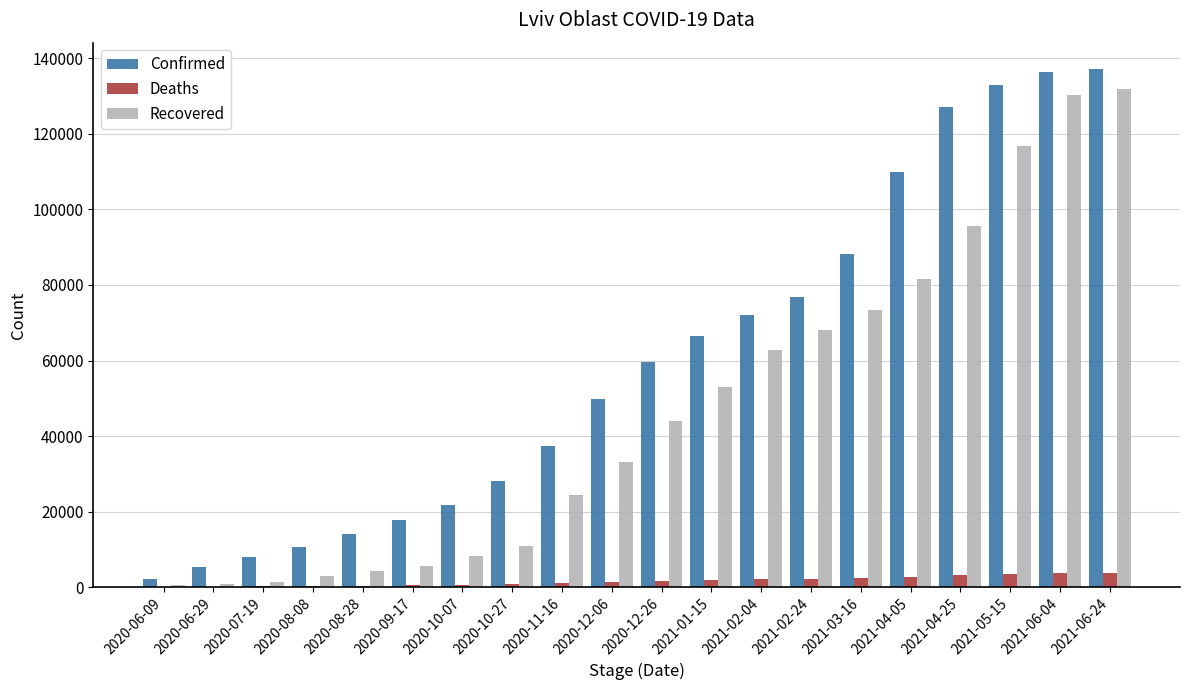

What is the highest value of the Recovered series?

131979